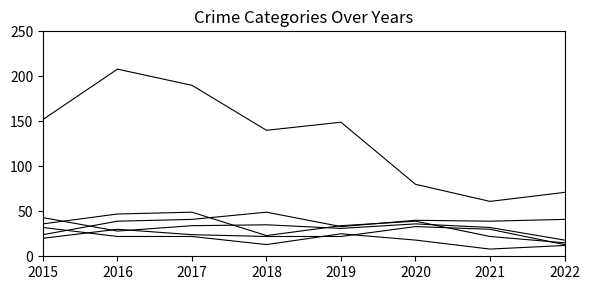

Does the chart have visible grid lines?

No